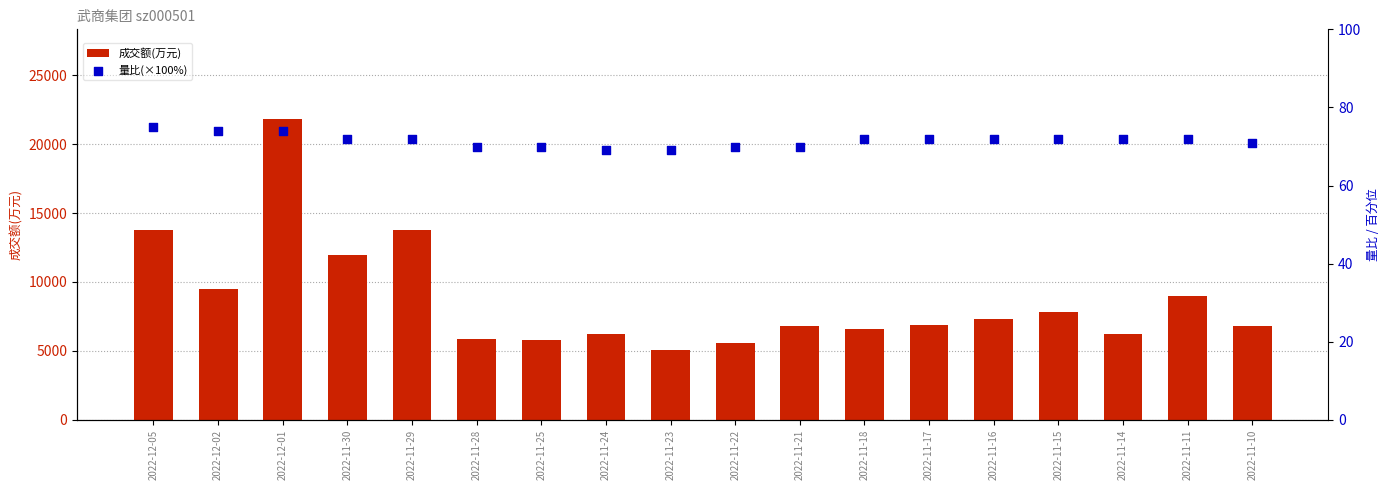

Is the value of 成交额(万元) at 2022-11-30 greater than the value of 量比(×100%) at 2022-11-24?

Yes